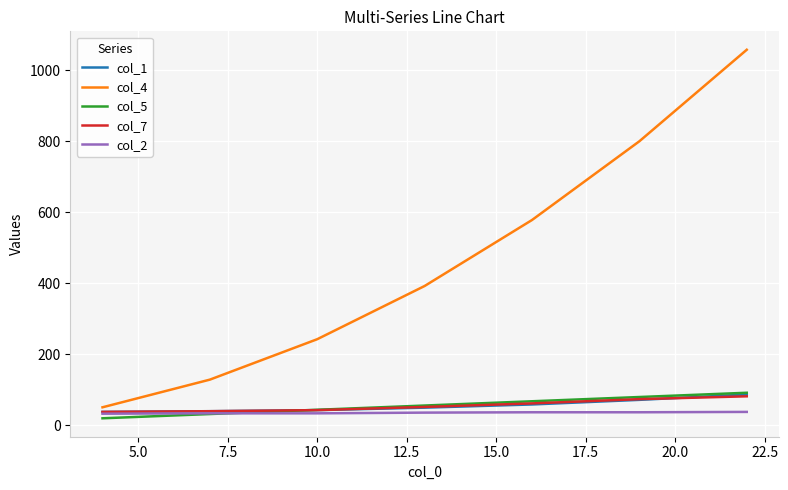

Which series has the widest spread of values?

col_4